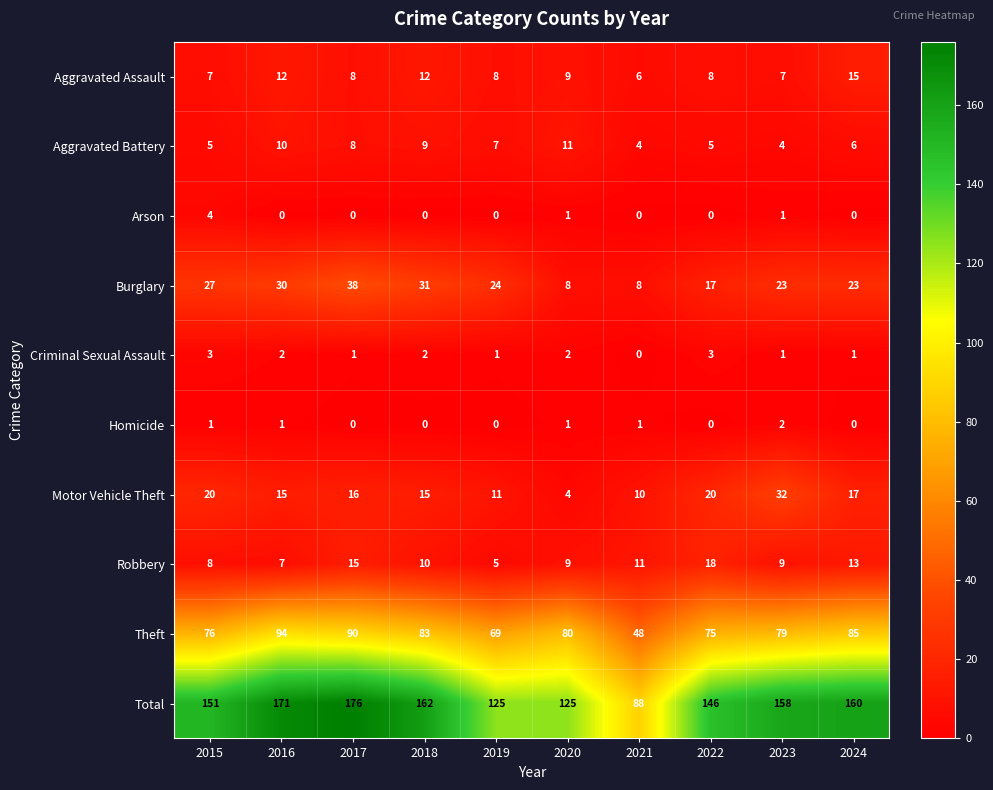

Which series has the widest spread of values?

Total